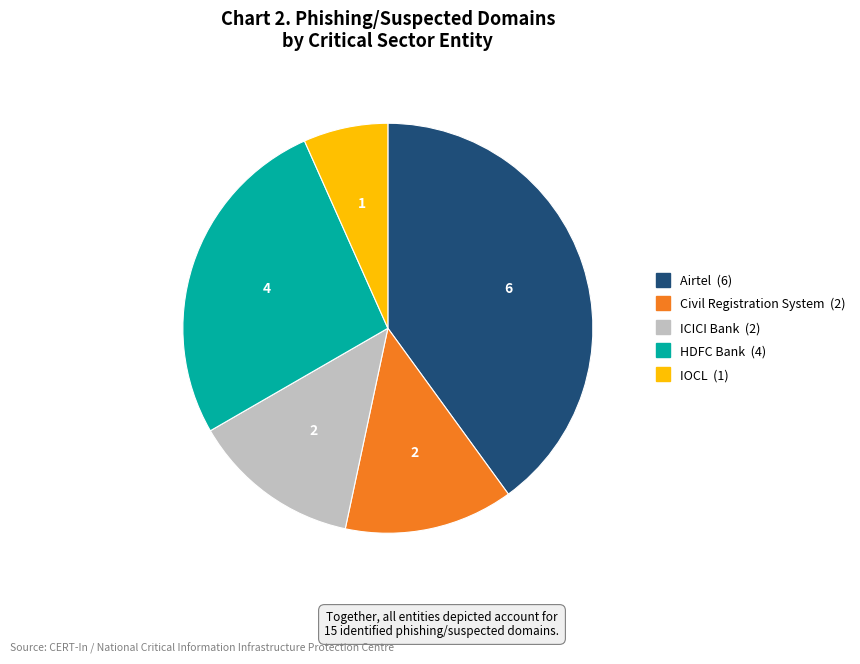

Which has a higher value, IOCL or ICICI Bank?

ICICI Bank